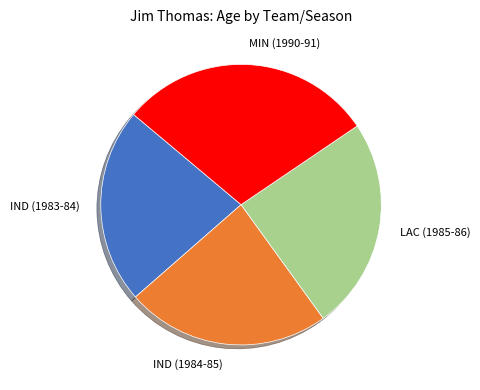

Does any single category account for the majority?

No